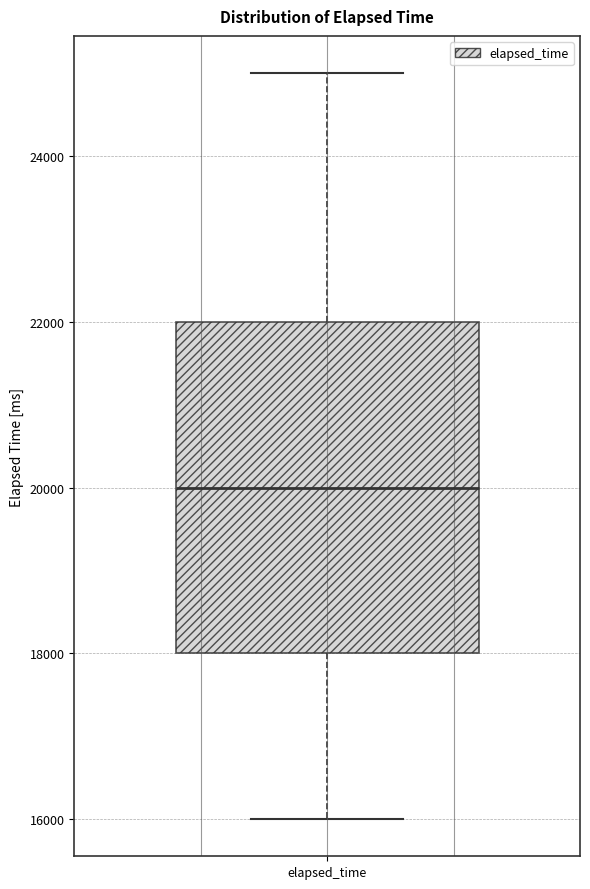

Where does the lower whisker of the box for elapsed_time end on the y-axis? The values are not printed on the chart, so give them approximately, as read against the axis.

16000